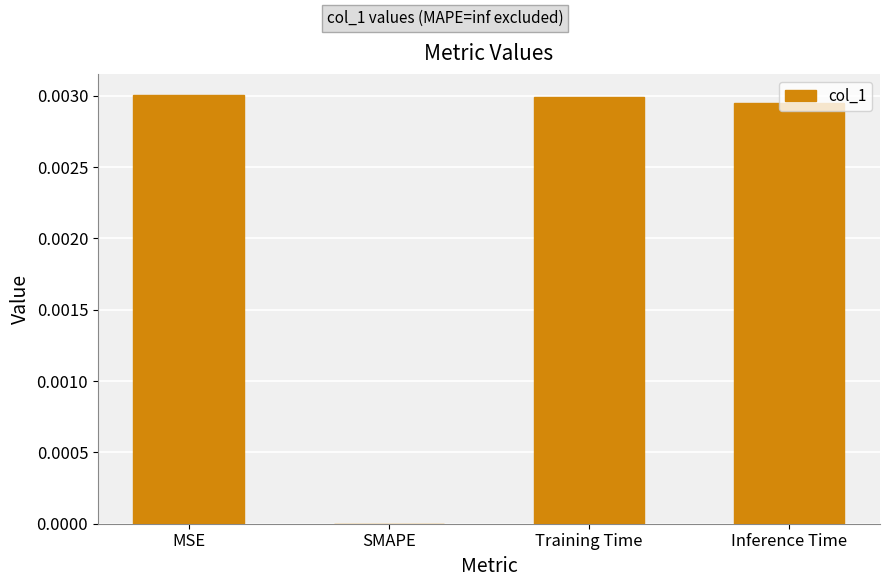

The chart shows a value of 0.0 at Inference Time. True or false?

True